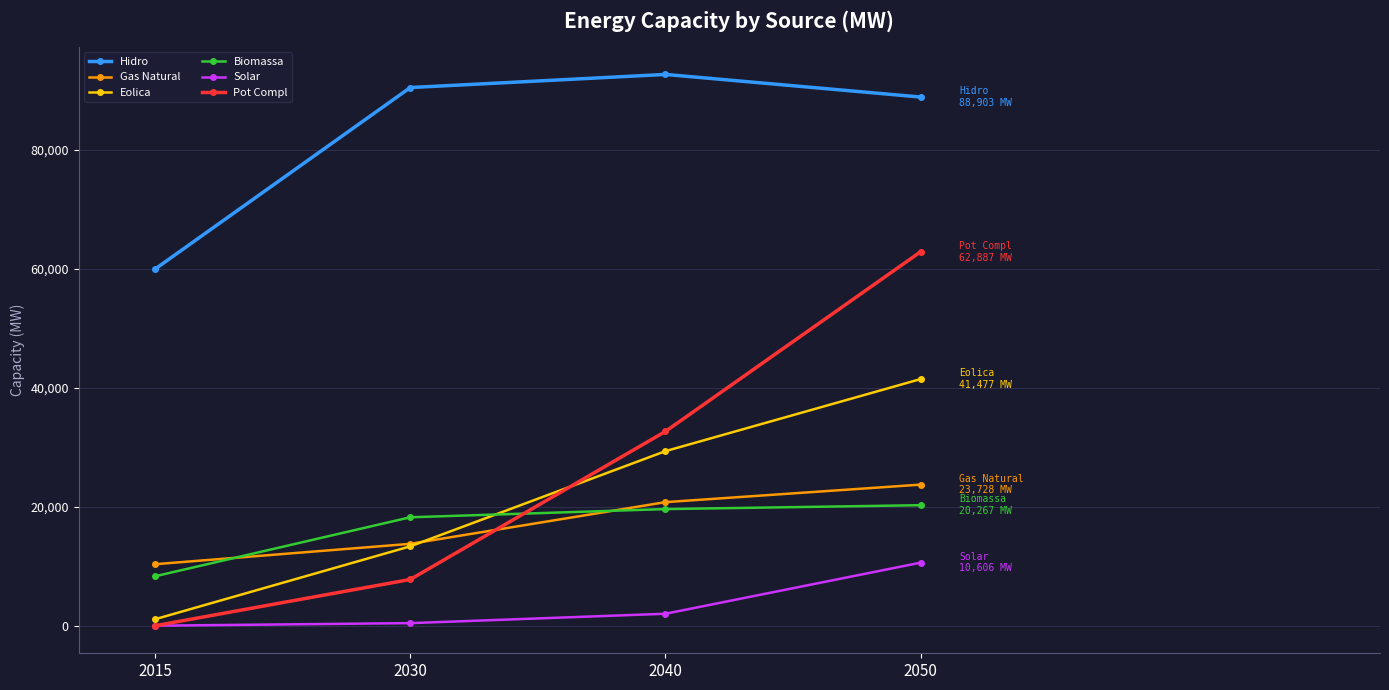

What are all the series names shown in the legend?

Hidro, Gas Natural, Eolica, Biomassa, Solar, Pot Compl